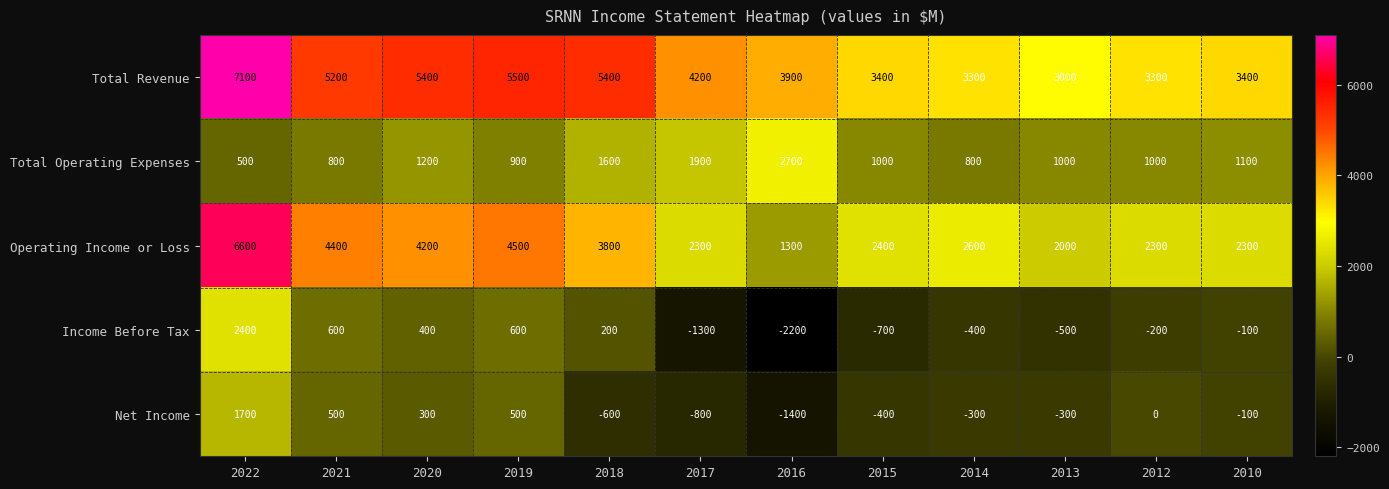

At which category is the sum across all series the highest?

2022